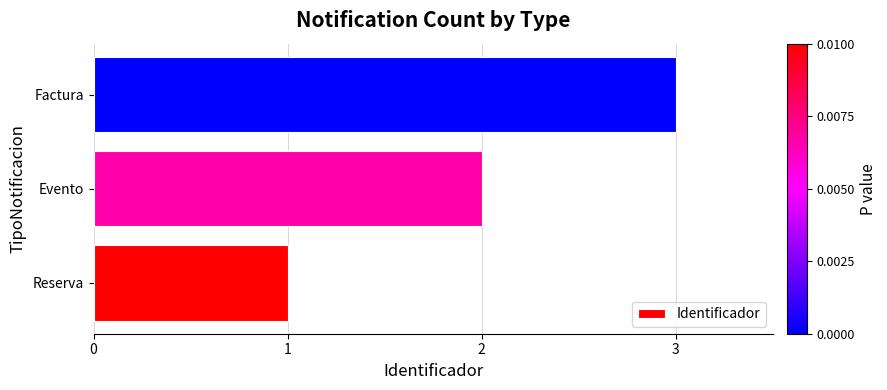

List the labels in order of value, smallest first.

Reserva, Evento, Factura